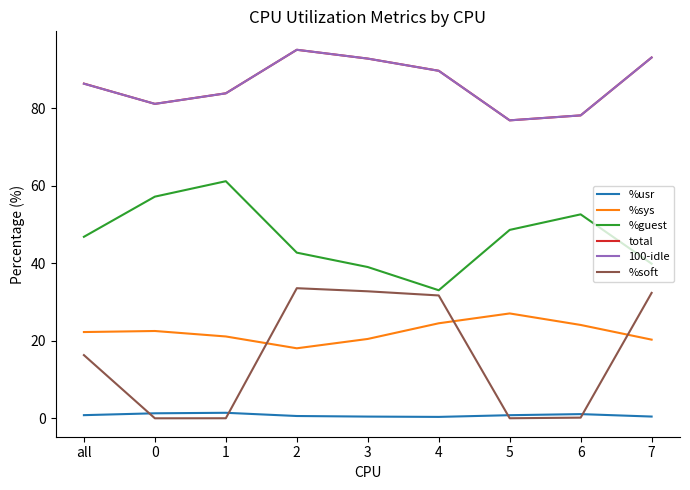

What is the maximum value shown in the chart?

95.1